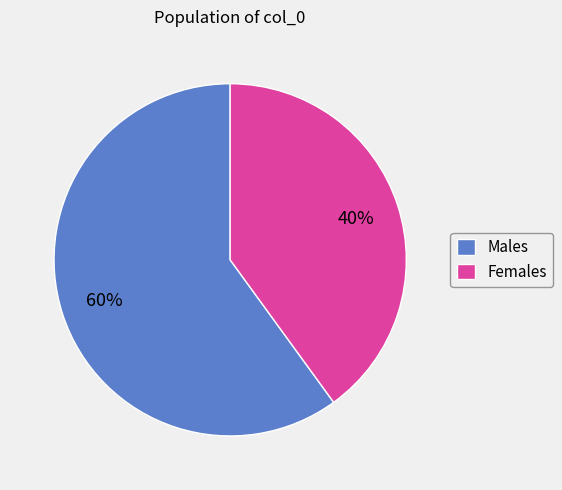

To the nearest percent, what percentage of the pie is Females?

40%